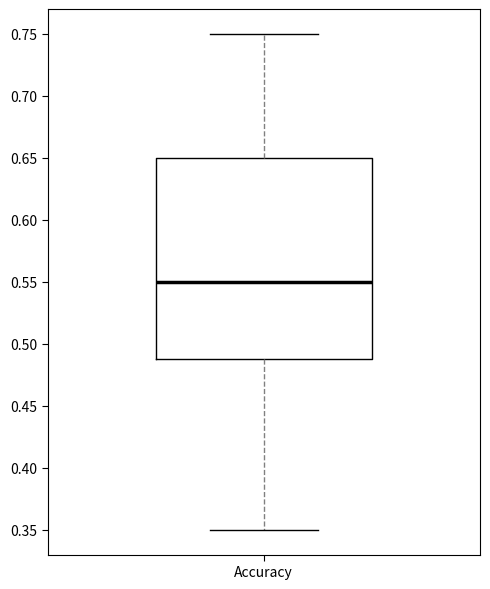

Where is the lower edge of the box for Accuracy on the y-axis? The values are not printed on the chart, so give them approximately, as read against the axis.

0.49